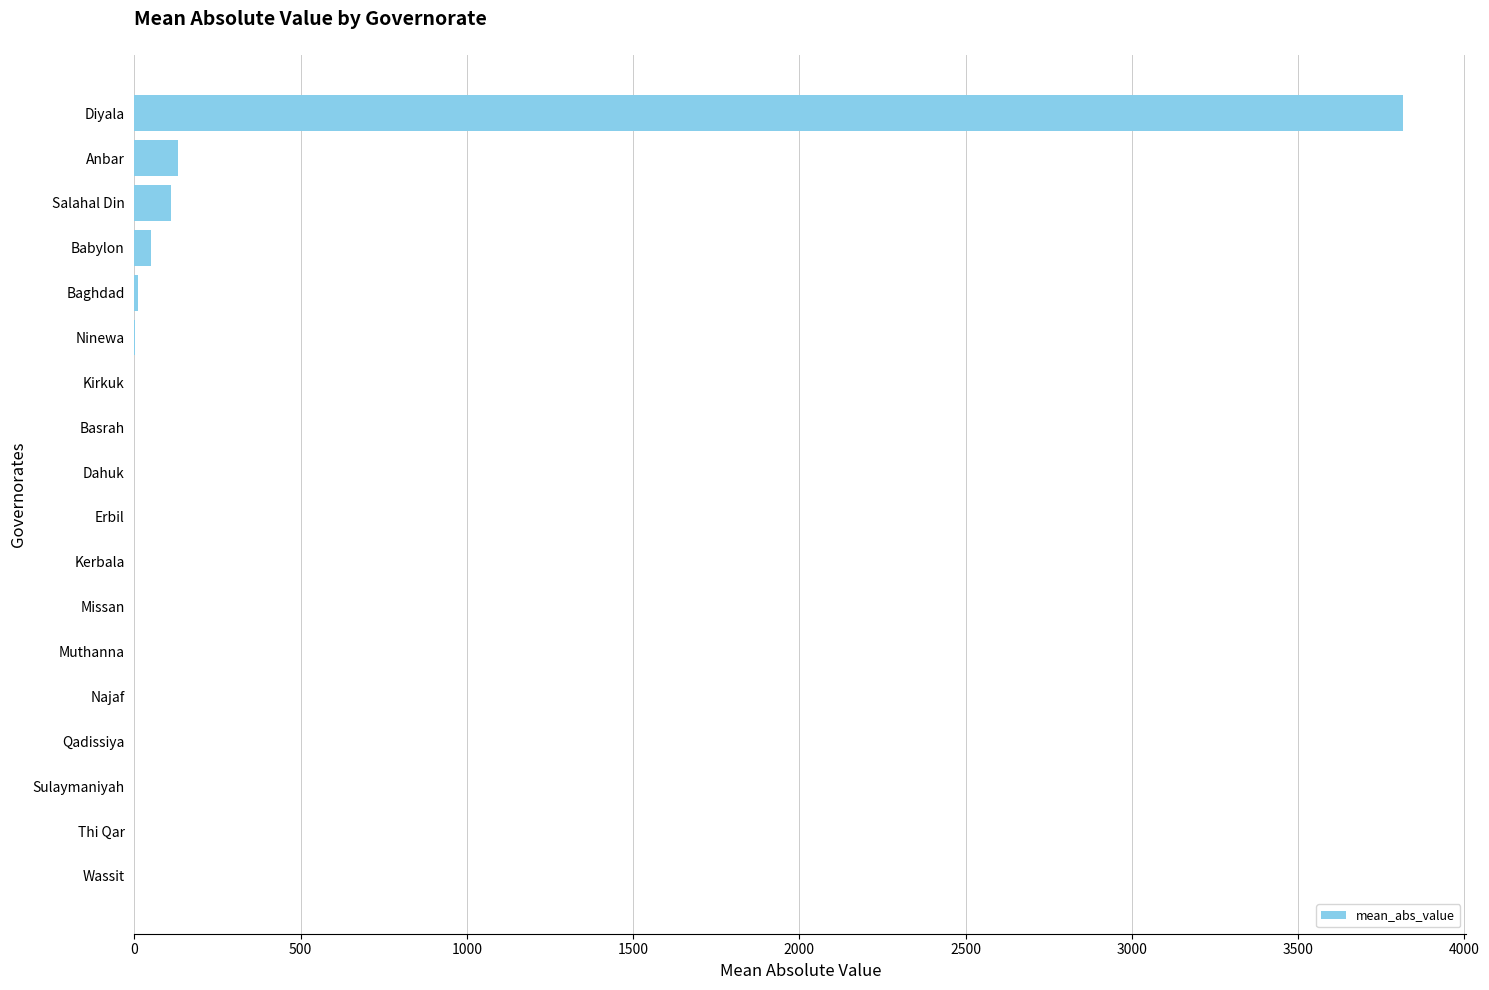

How many data points does each series have?

18